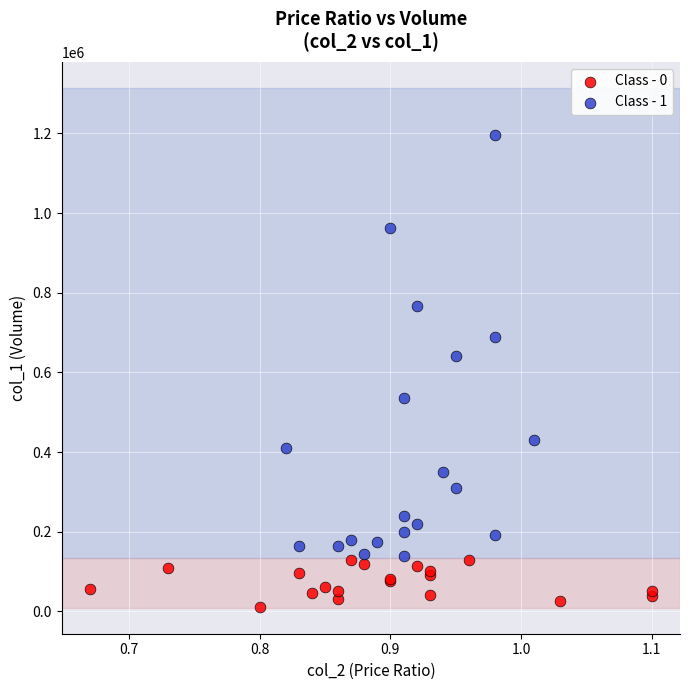

Which series reaches the minimum Y coordinate?

Class - 0